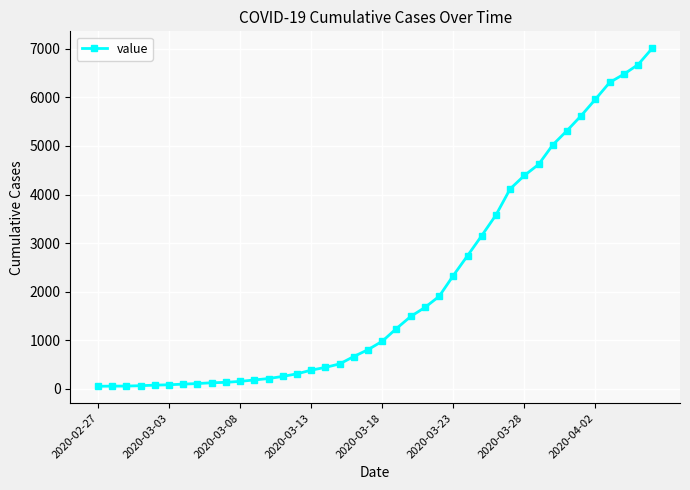

What is the difference between the second highest and second lowest values?

6622